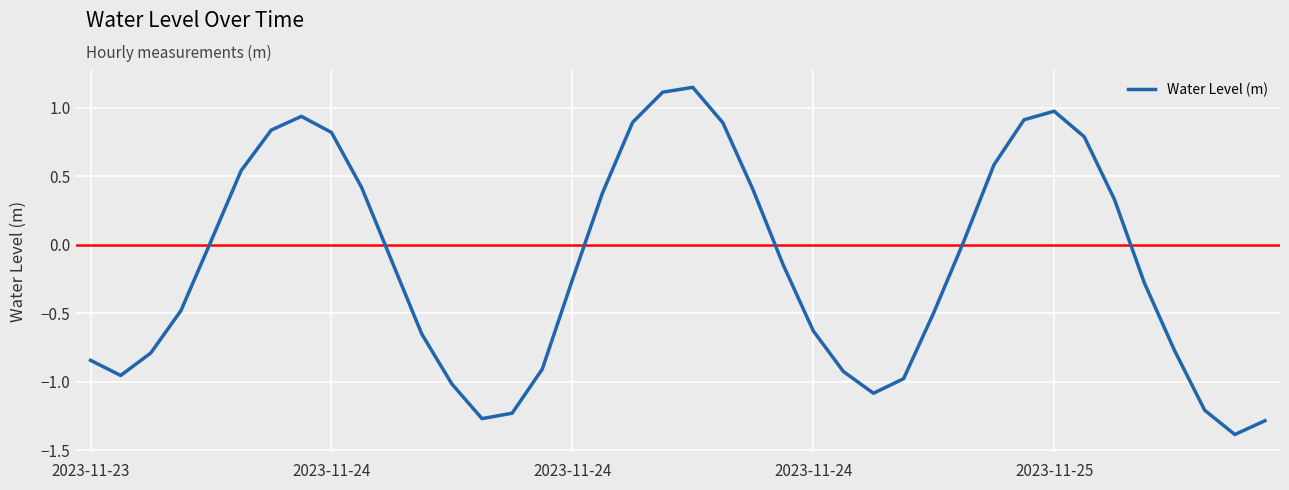

What is the difference between the maximum and minimum values?

2.5